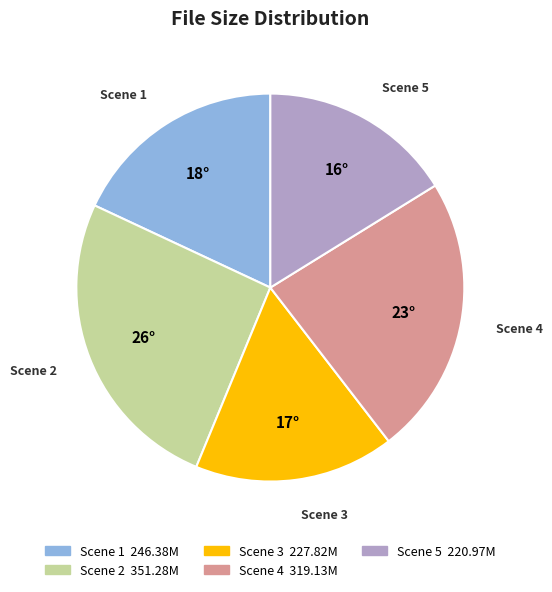

Does Scene 4 represent more than half of the total?

No